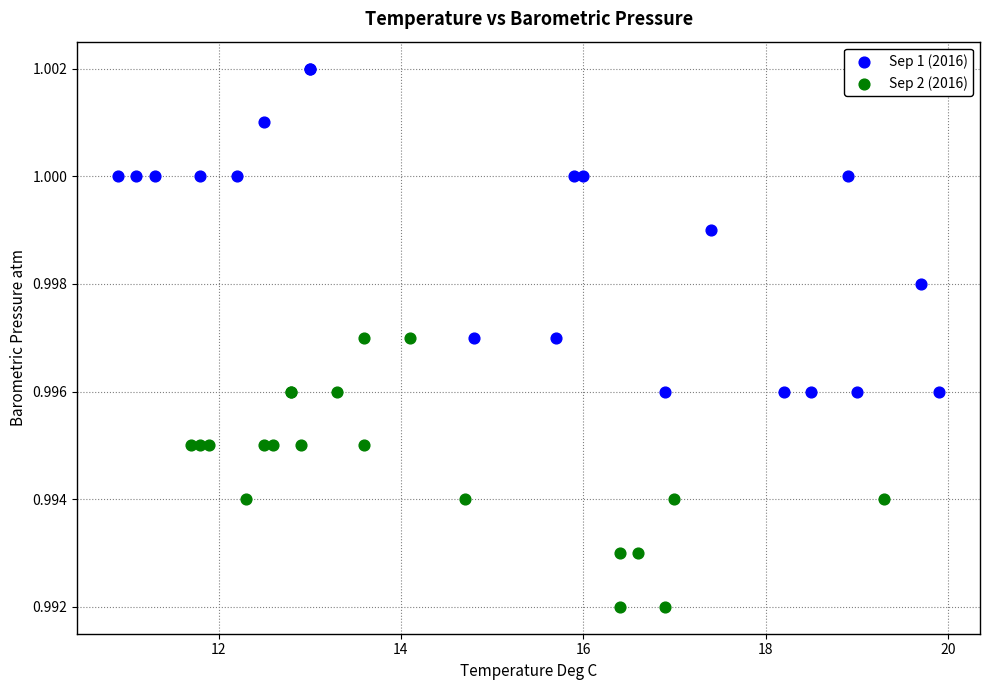

Which series contains the lowest Y value?

Sep 2 (2016)